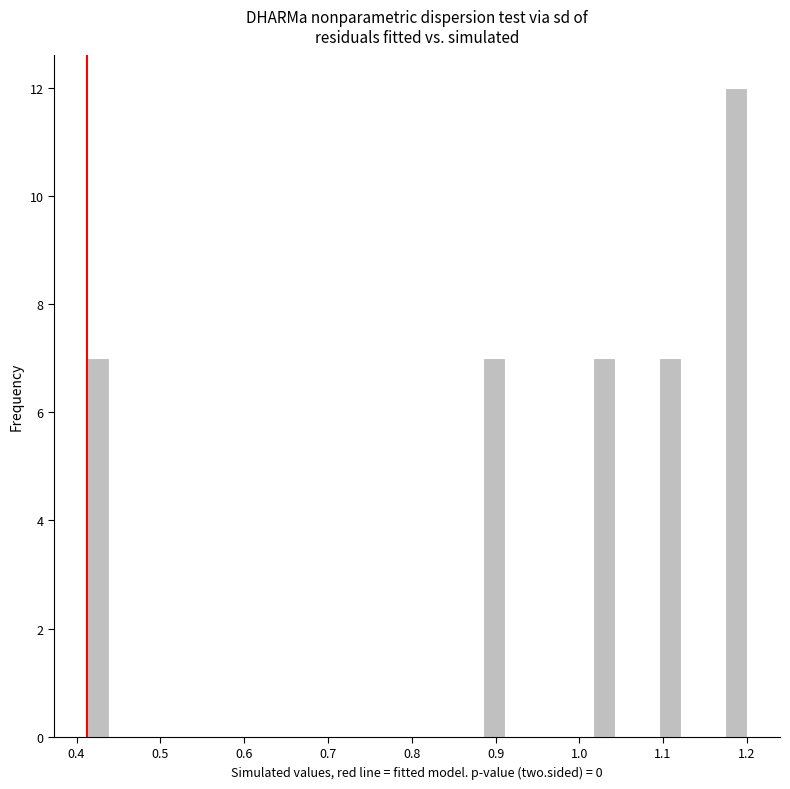

Around what value on the x-axis is the tallest bar? Give the approximate position of its centre, as read against the axis.

1.19